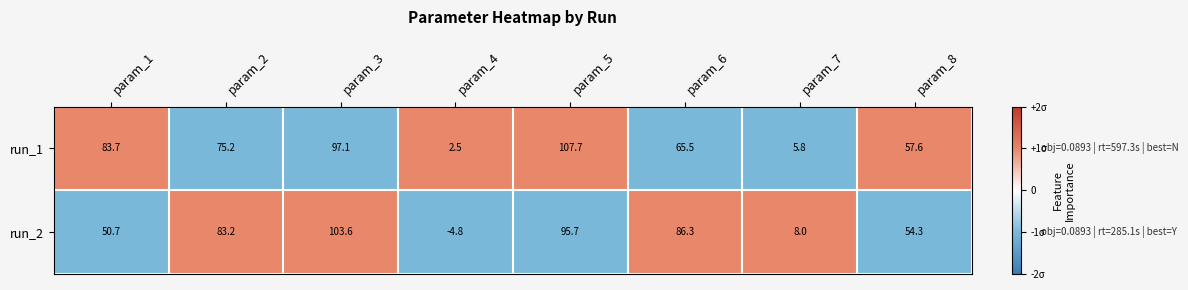

Which category has the highest value in the run_2 series?

param_3